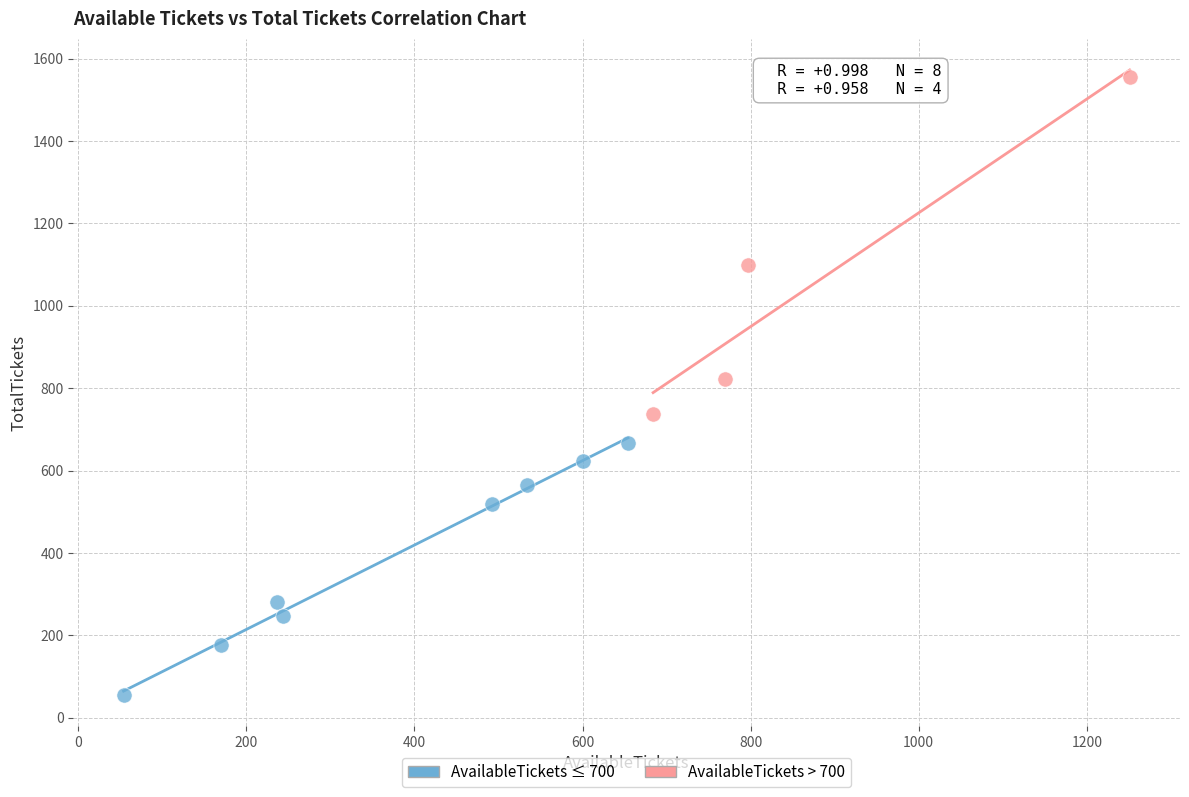

Which series has the widest spread of Y values?

AvailableTickets > 700